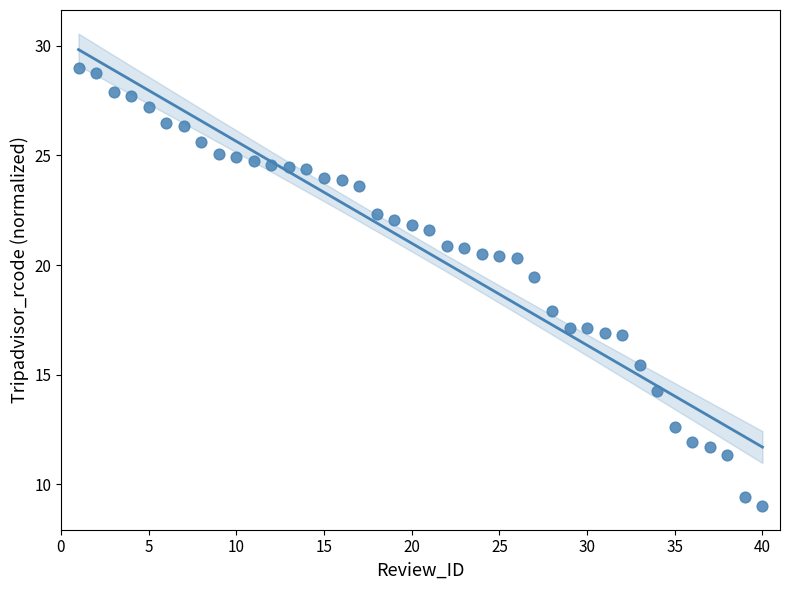

What is the range of Y values (max minus min)?

20.0